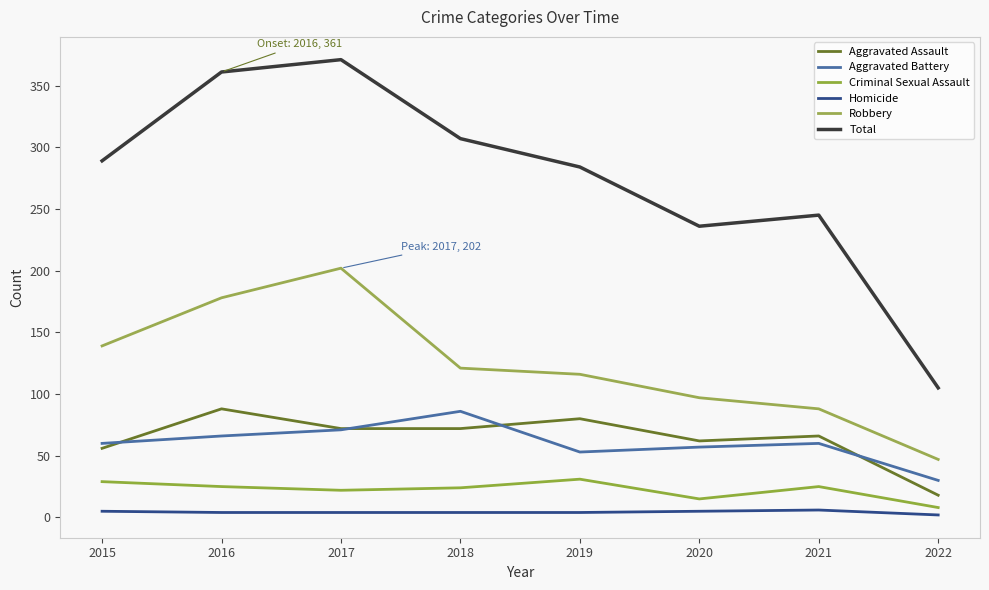

Which series ends up on top after the final intersection of Aggravated Battery and Aggravated Assault?

Aggravated Battery